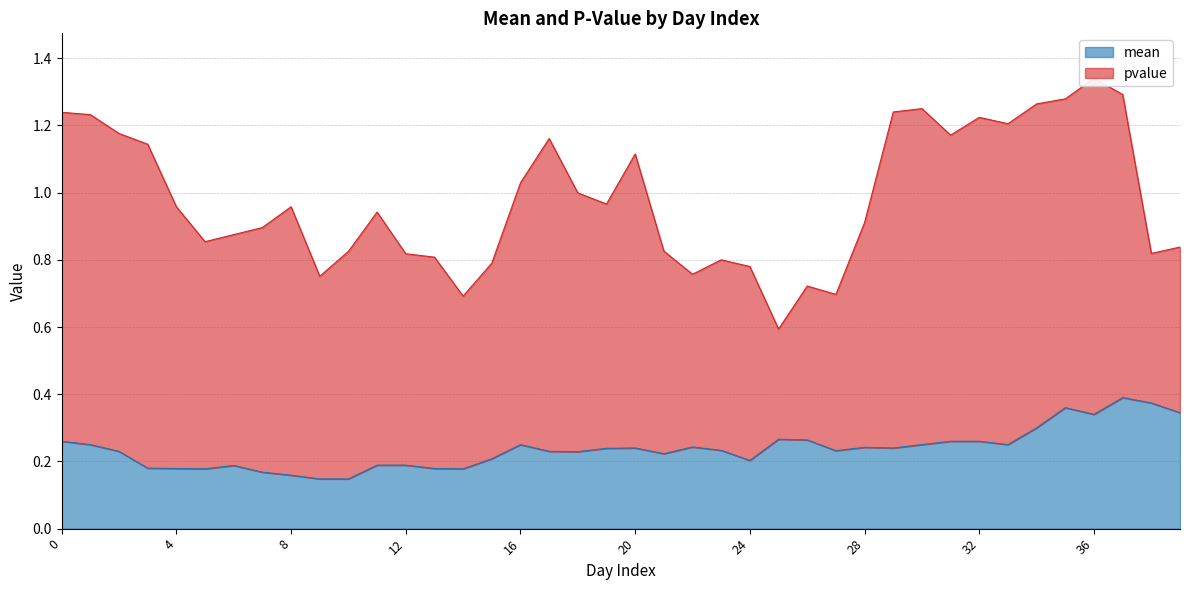

The value at 31 is 0.3. True or false?

True